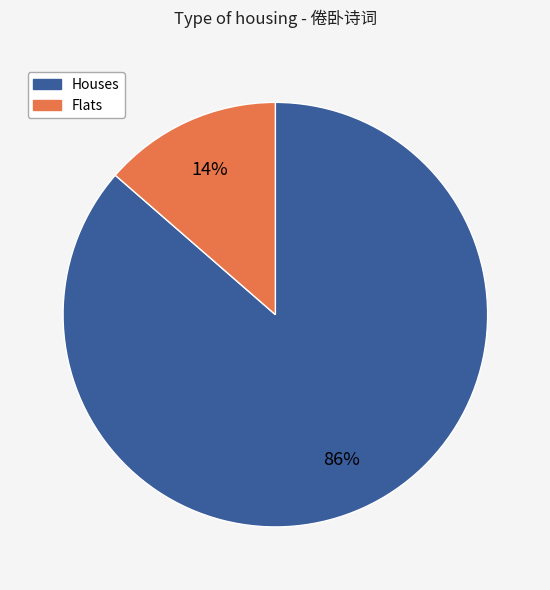

Is there a majority slice in this chart?

Yes